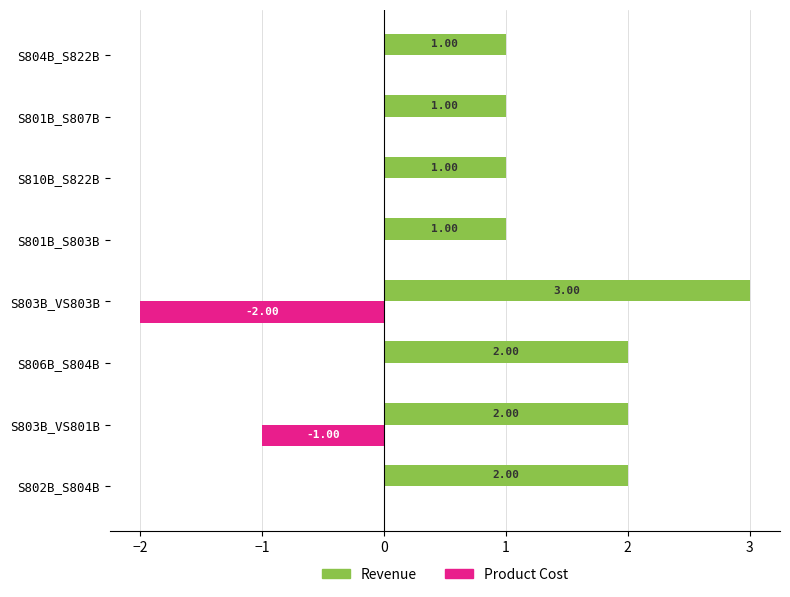

Is the value of Revenue at S801B_S803B greater than the value of Product Cost at S810B_S822B?

Yes